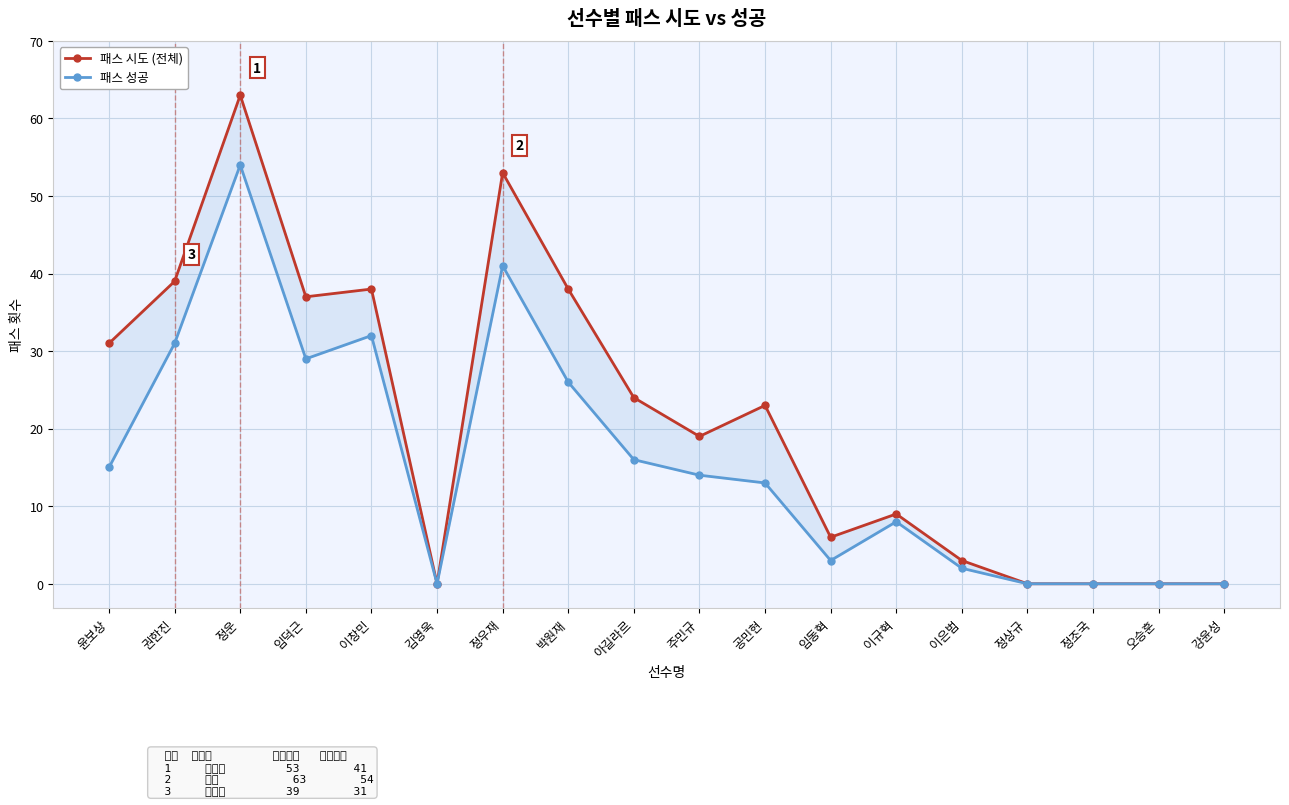

The 패스 시도 series shows 0 at 정조국. True or false?

True